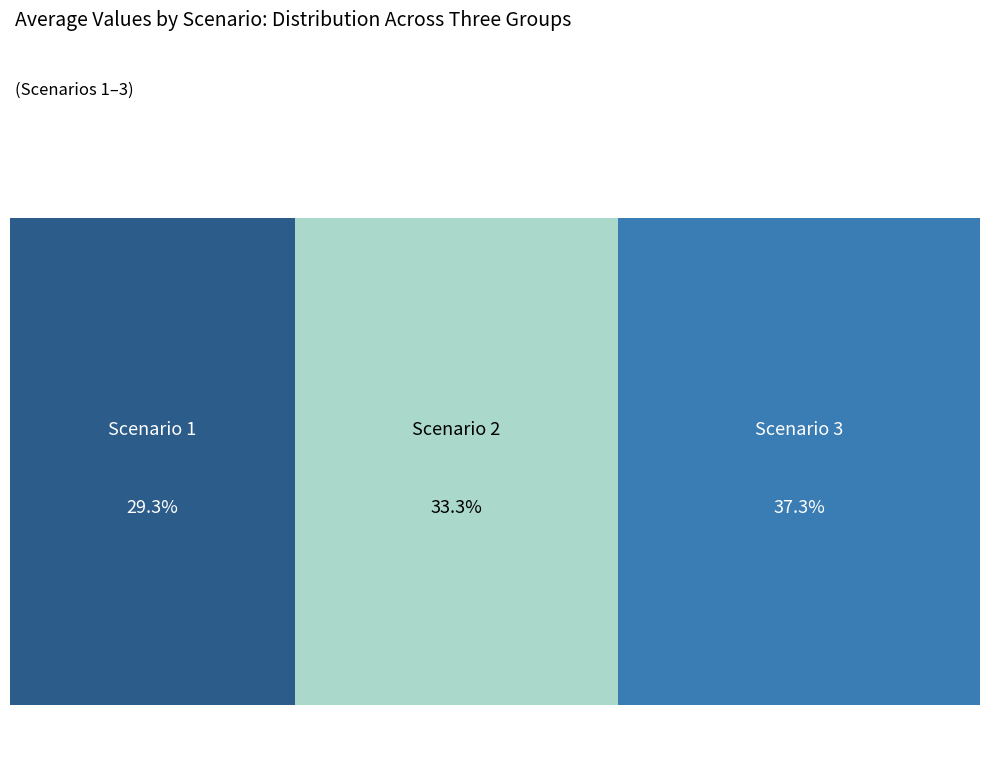

Is it true that Scenario 1 is 29% of the pie?

True